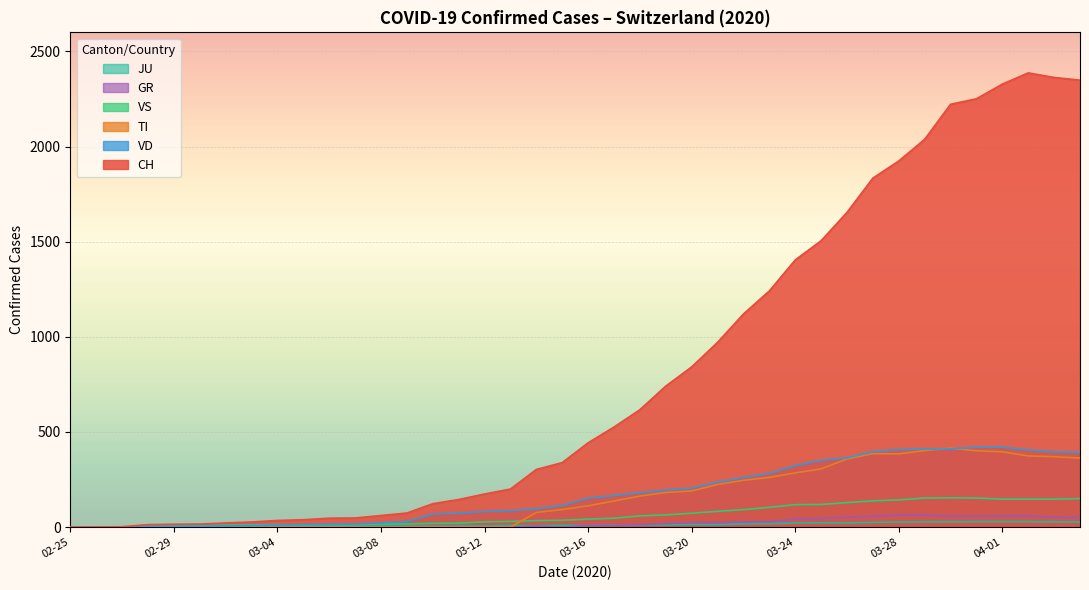

Which series has the largest total across all categories?

CH